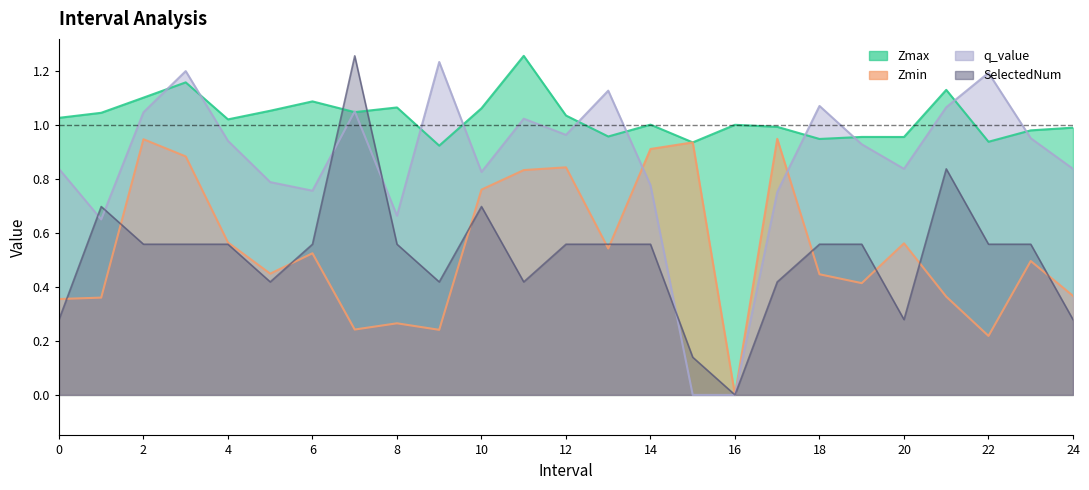

What is the maximum value shown in the chart?

1.3